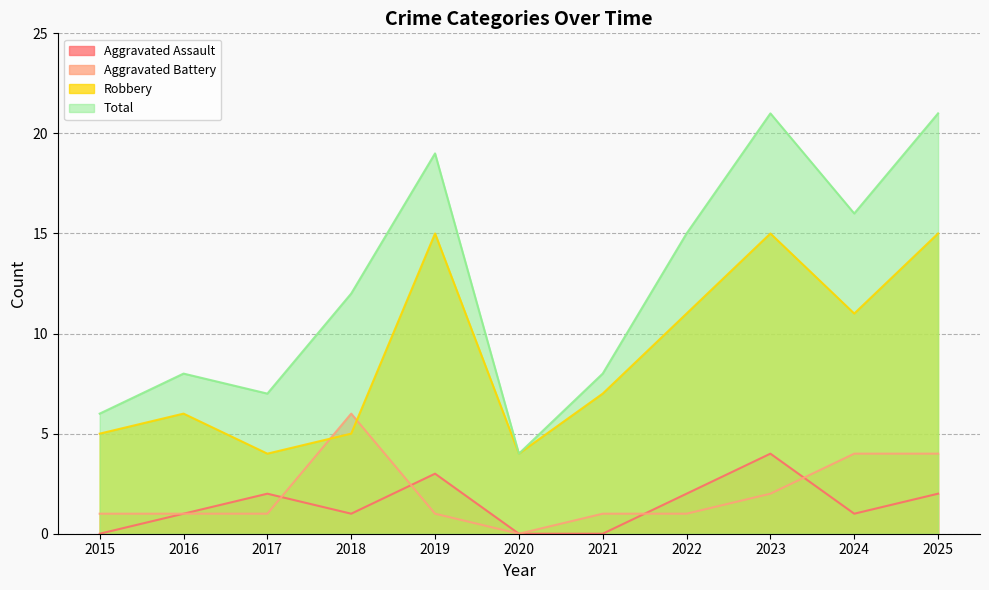

What is the difference between the highest and lowest values at 2020?

4